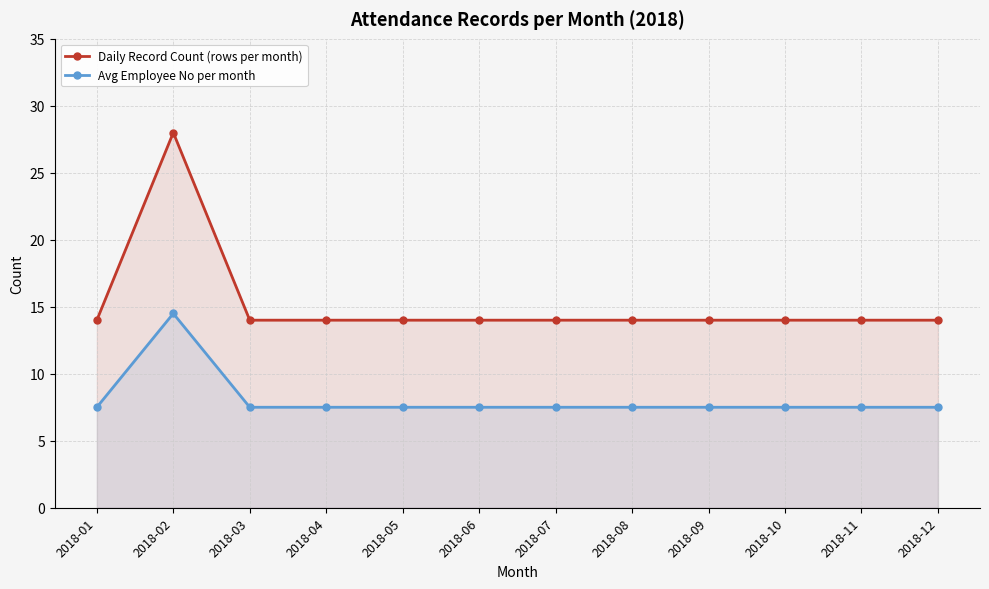

What are all the series names shown in the legend?

Daily Record Count (rows per month), Avg Employee No per month